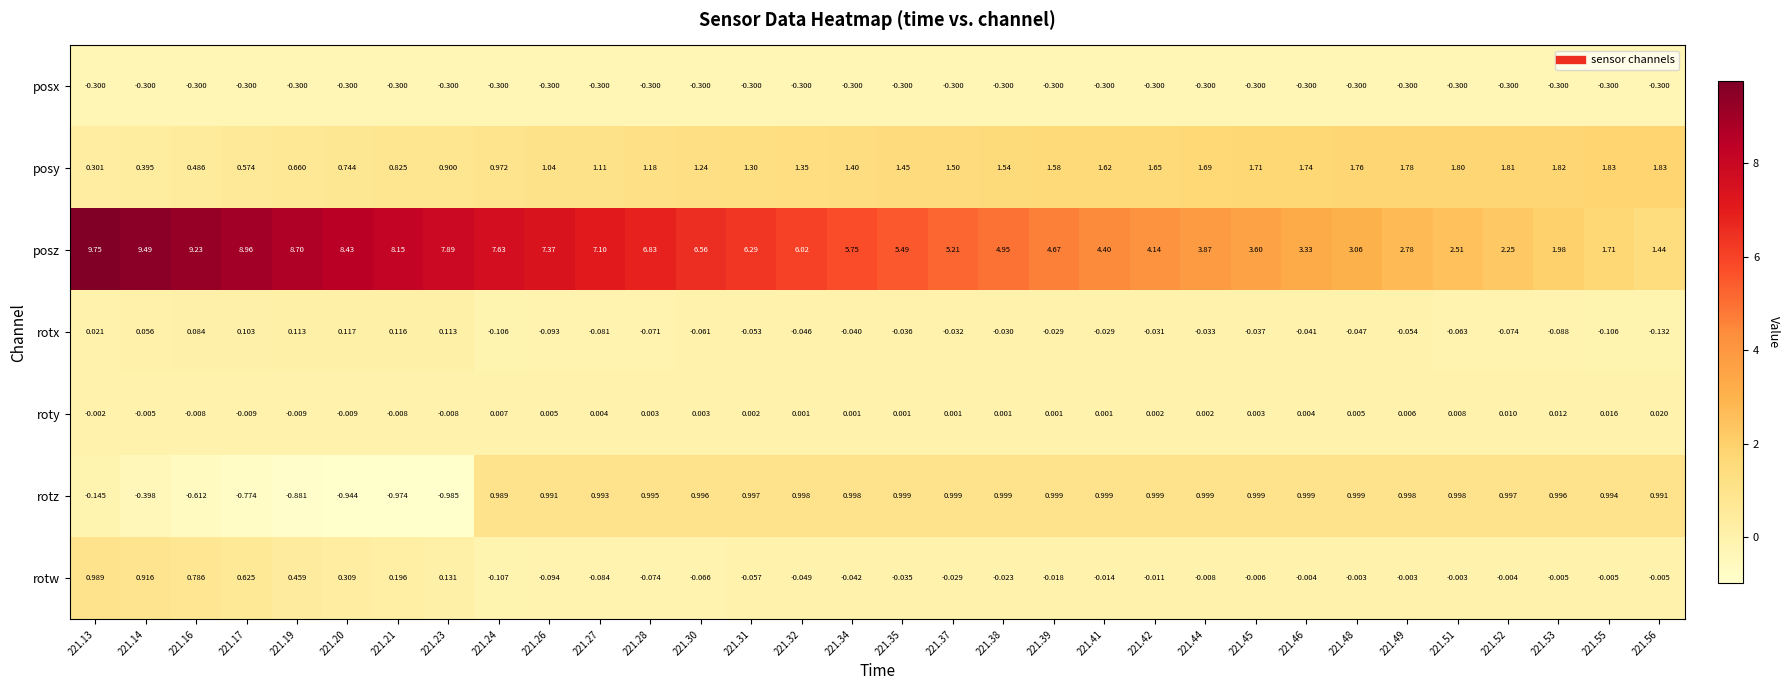

Count the number of data series in this chart.

7